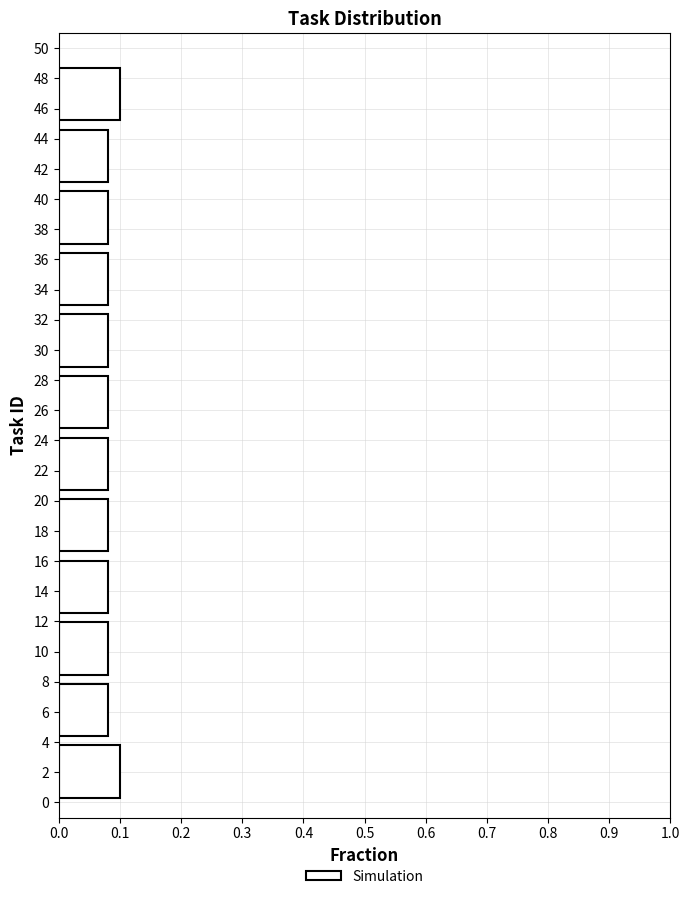

How long is the bar that spans 0.0 to 4.0 on the y-axis? Neither the bar edges nor the lengths are printed on the chart, so give them approximately, as read against the axes.

0.10